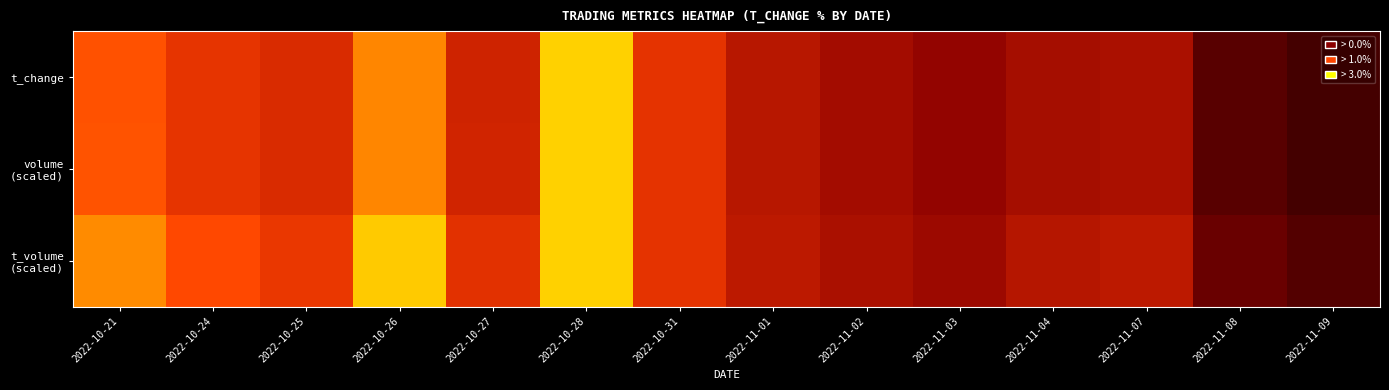

Between 2022-11-08 and 2022-10-28, which is larger?

2022-10-28